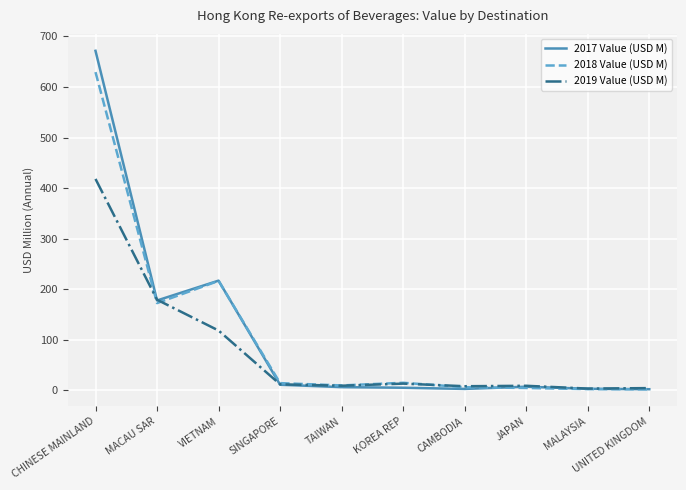

What is the difference between the highest and lowest values at CHINESE MAINLAND?

253.5